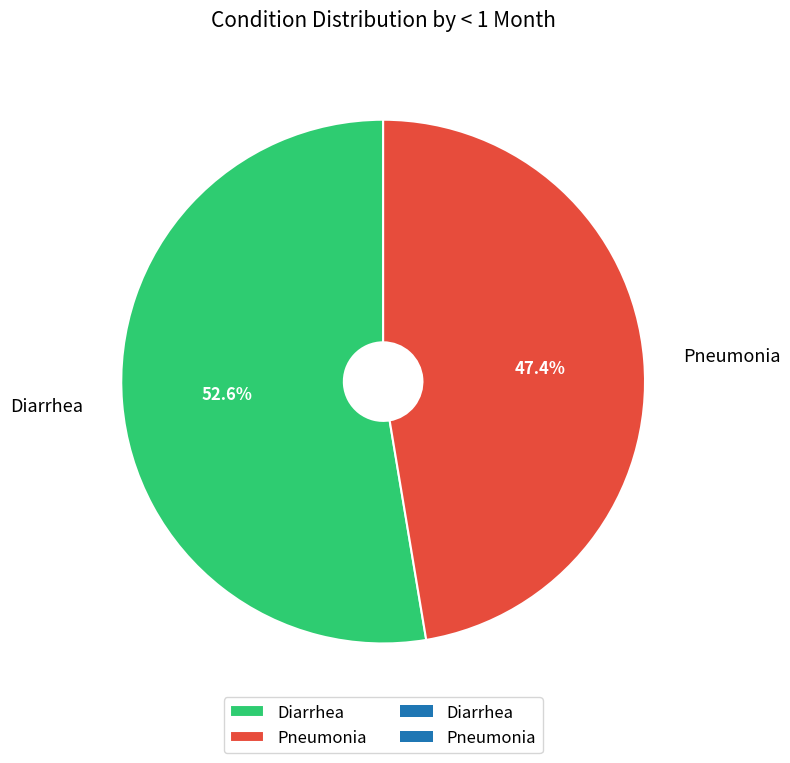

Which slice is the smallest?

Pneumonia